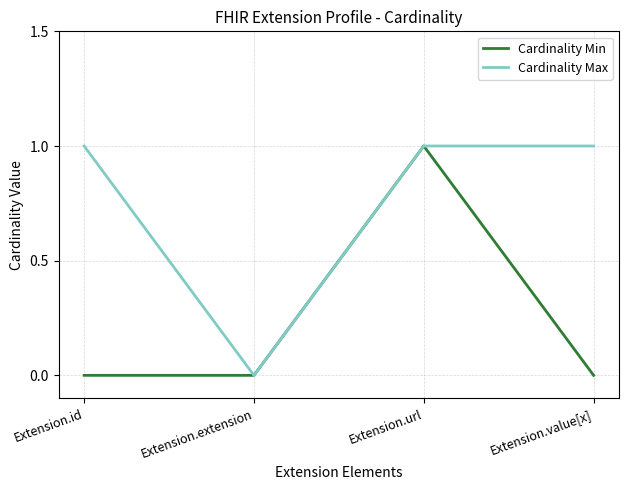

Rank the series by their average value, from highest to lowest.

Cardinality Max, Cardinality Min